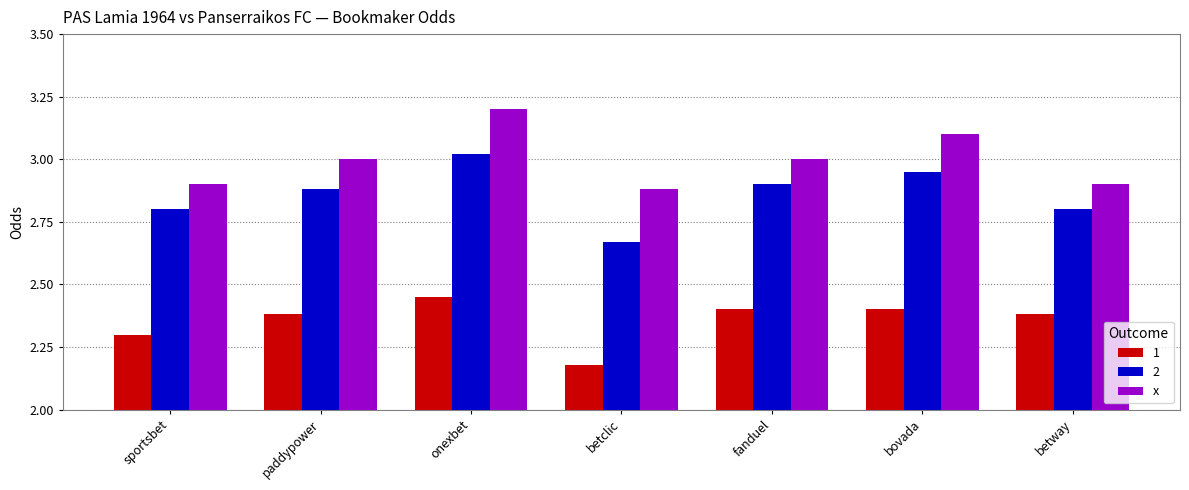

Are the bars grouped side by side (vs. stacked)?

Yes